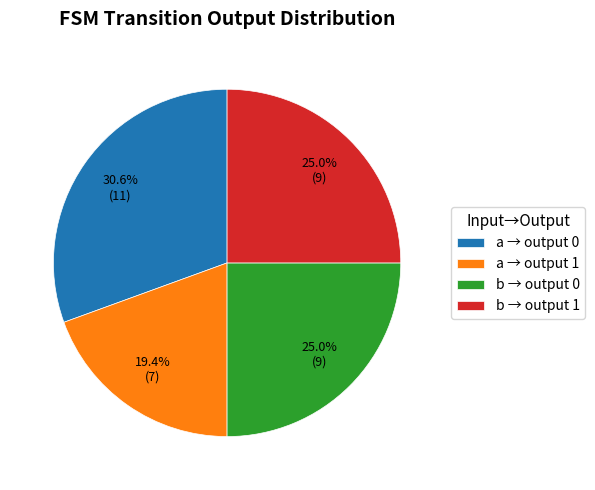

Is b → output 0 the majority of the pie?

No